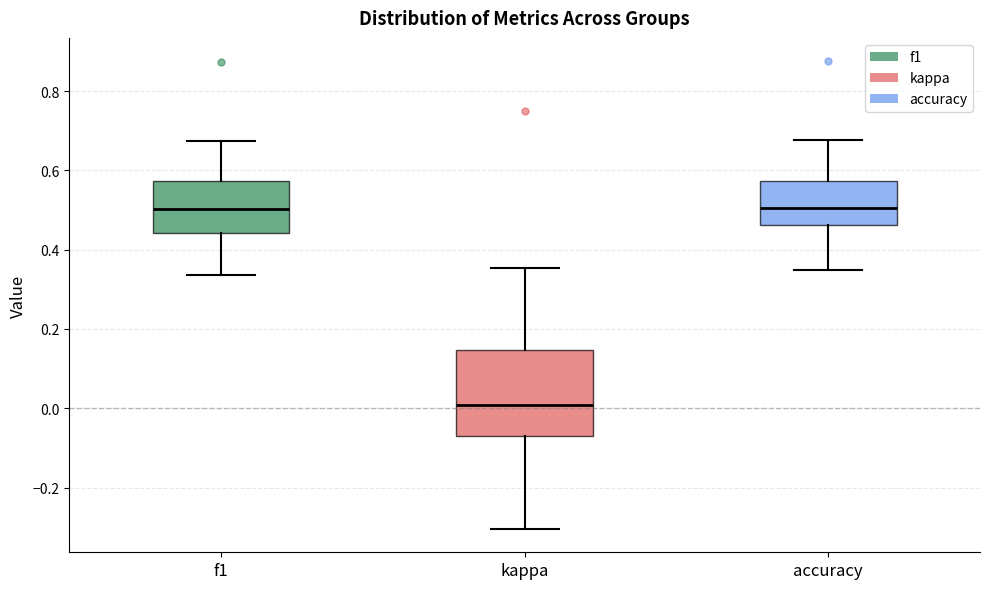

Which box is the tallest, from its lower edge to its upper edge?

kappa